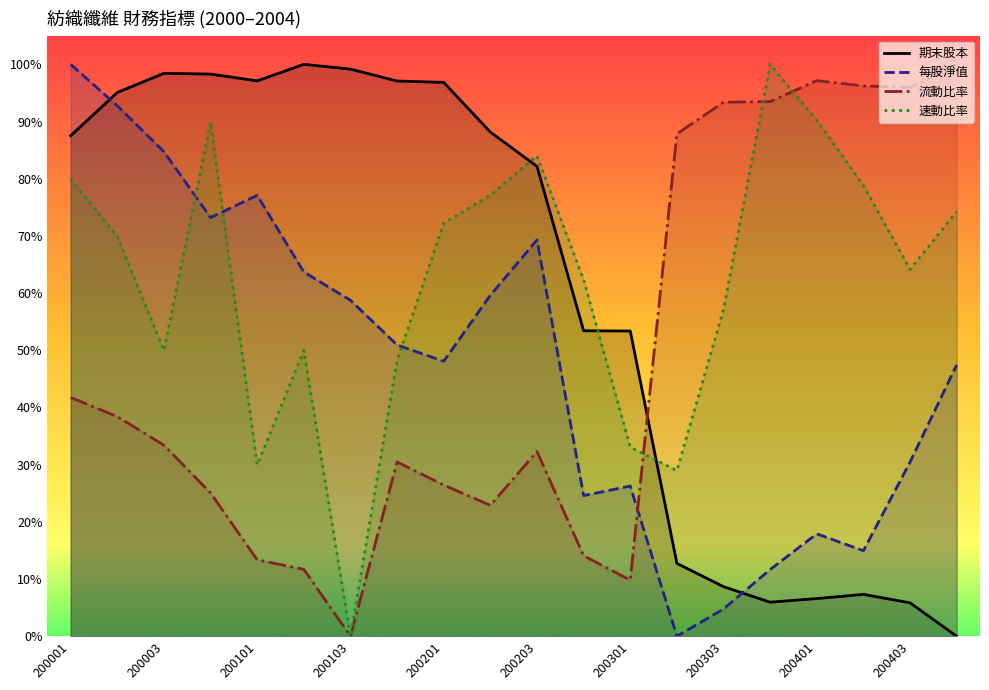

Reading left to right, what are all the values shown in this chart?

期末股本: 87.5	95.1	98.4	98.3	97.1	100.0	99.2	97.1	96.8	88.2	82.2	53.4	53.4	12.7	8.7	6.0	6.6	7.3	5.8	0.0
每股淨值: 100.0	92.7	84.7	73.2	77.1	63.7	58.7	50.9	48.1	59.6	69.3	24.6	26.3	0.0	4.8	11.7	17.9	15.0	30.5	47.4
流動比率: 41.8	38.4	33.4	25.1	13.4	11.7	0.0	30.5	26.4	22.9	32.3	14.1	9.8	87.8	93.4	93.5	97.1	96.2	96.0	100.0
速動比率: 79.9	69.9	50.0	89.9	30.0	50.0	0.0	48.3	72.2	77.1	84.0	62.3	33.1	29.0	57.1	100.0	90.2	78.8	64.1	74.2